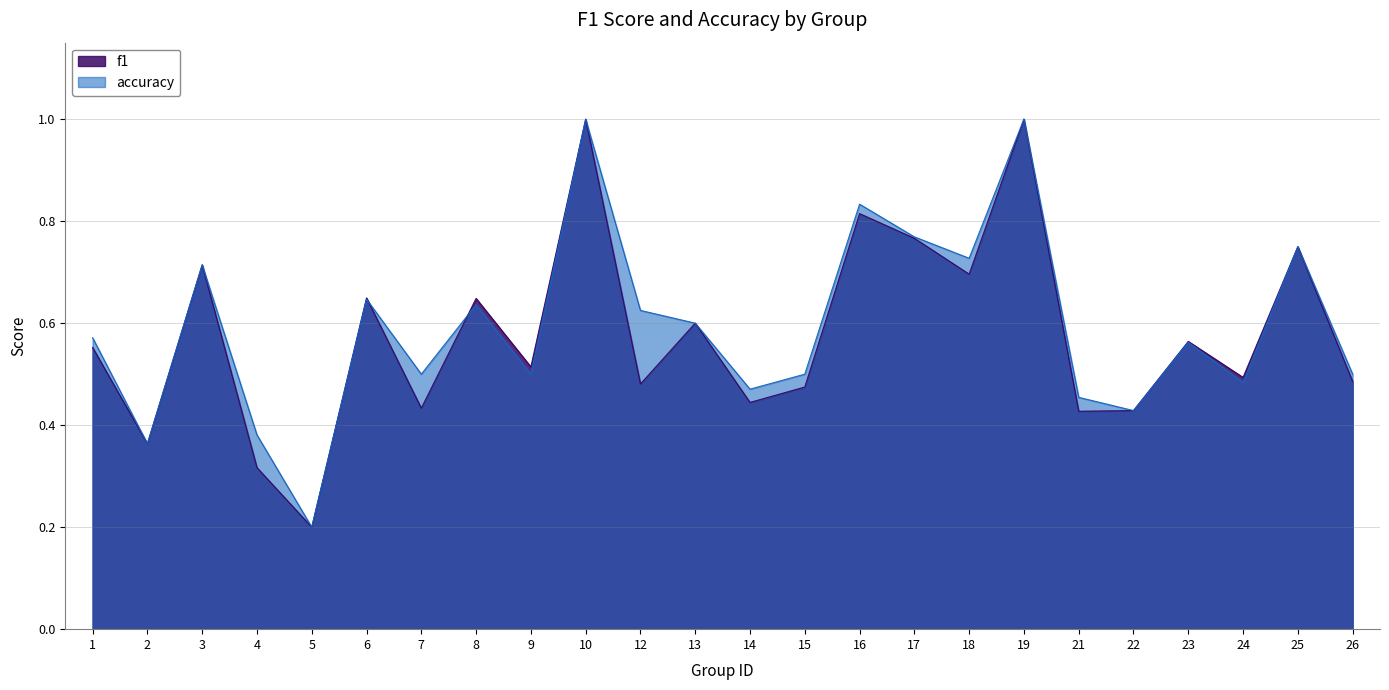

Is it true that accuracy equals 0.9 at 23?

False